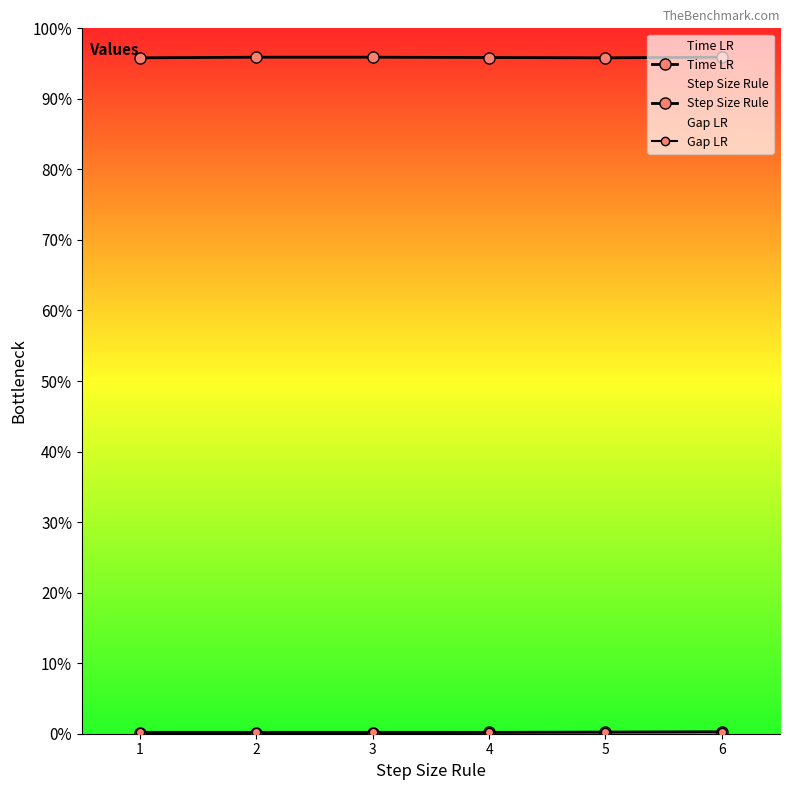

Between 2 and 6, which series saw the biggest shift?

Step Size Rule